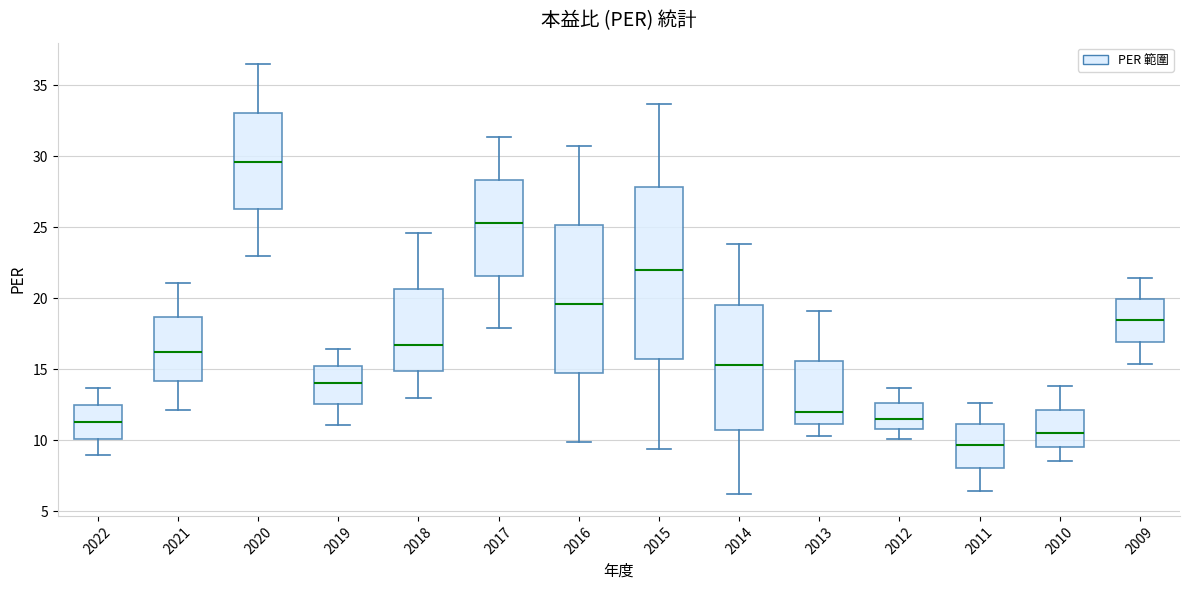

Comparing the boxes themselves (not the whiskers), which one is the tallest?

2015